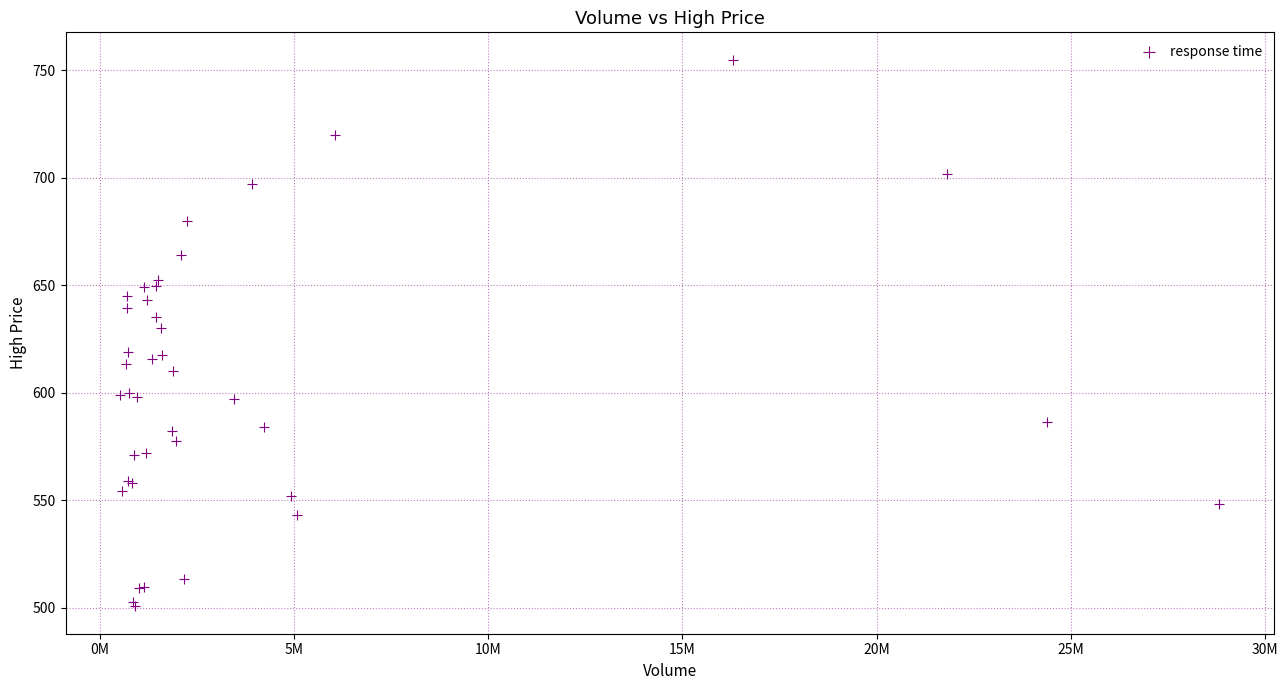

What Y value in the scatter plot is closest to 627?

630.0